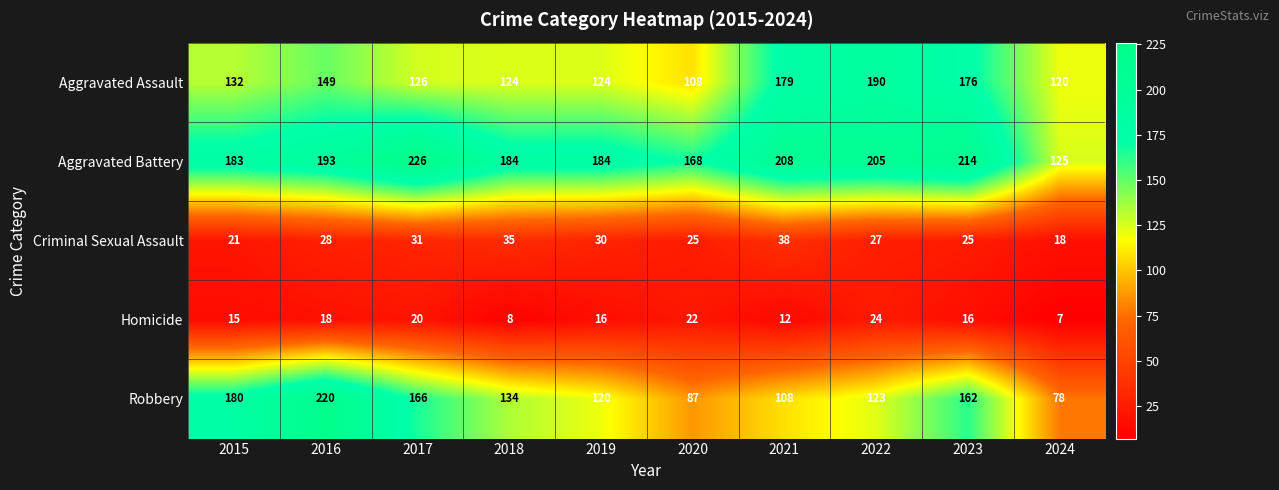

What is the greatest value displayed?

226